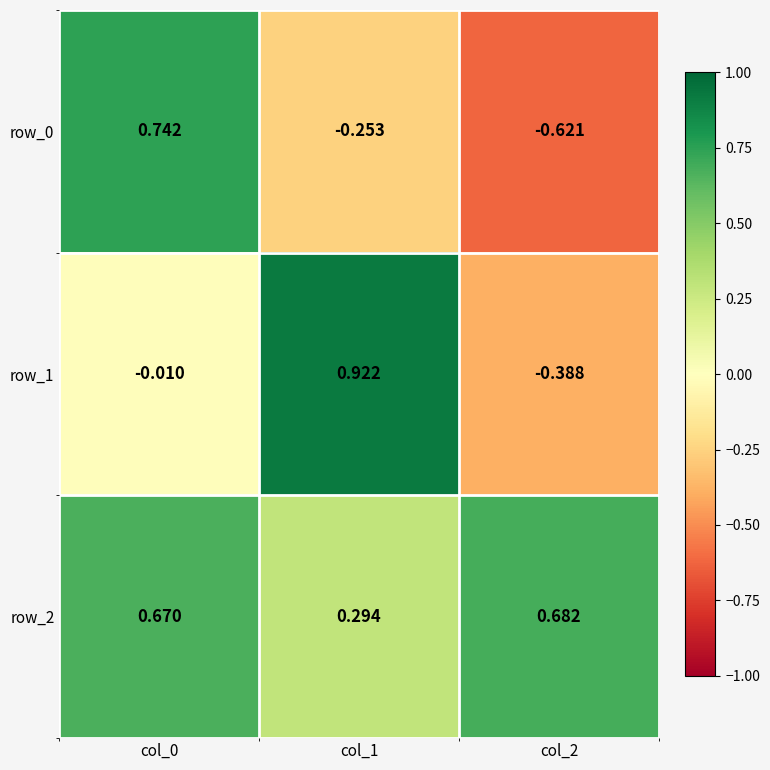

Is the value of row_2 at col_0 greater than the value of row_0 at col_0?

No